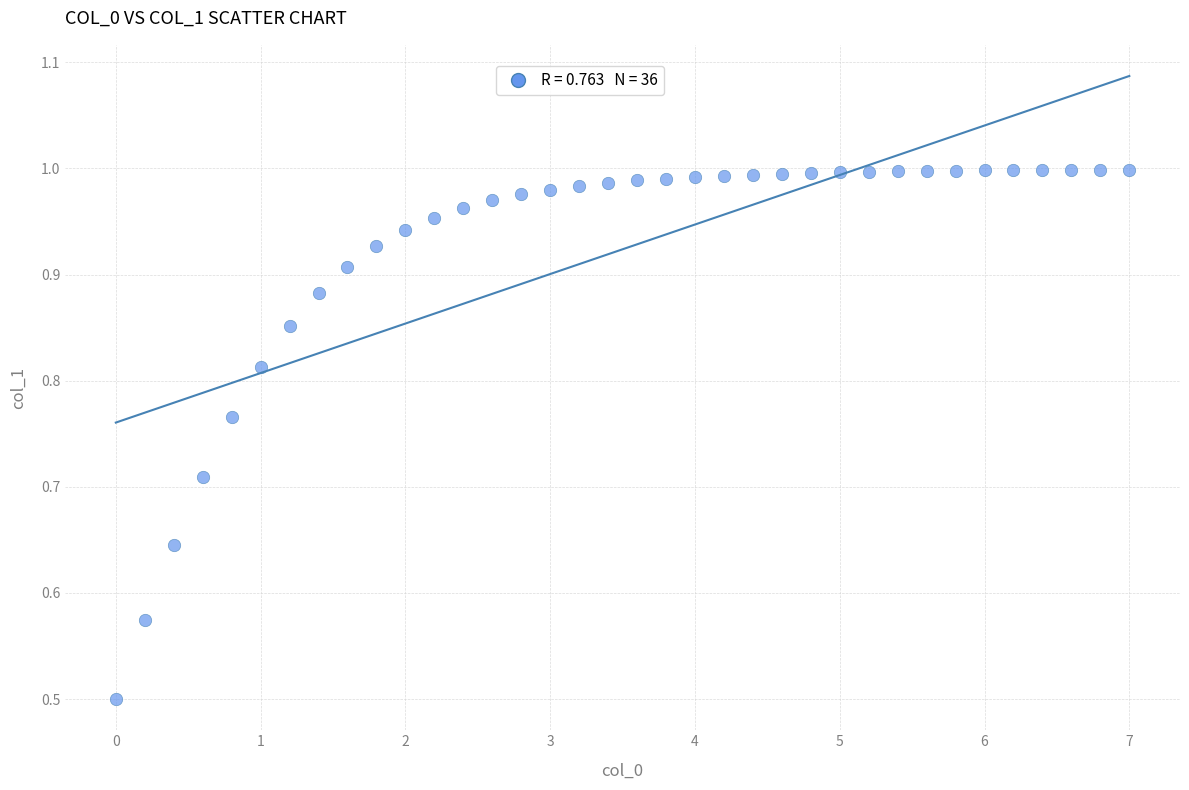

What is the range of Y values (max minus min)?

0.5